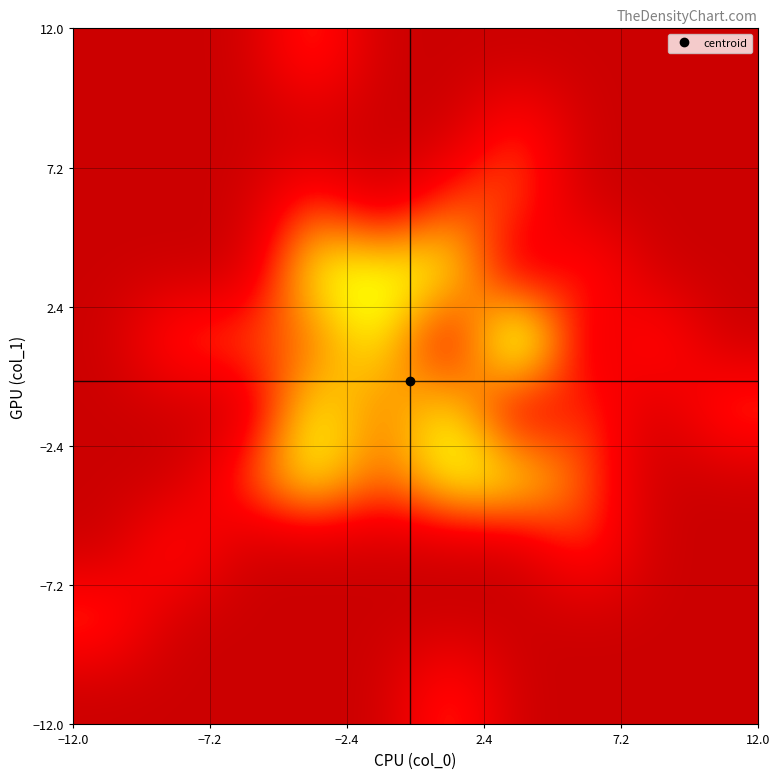

What is the greatest value displayed?

3